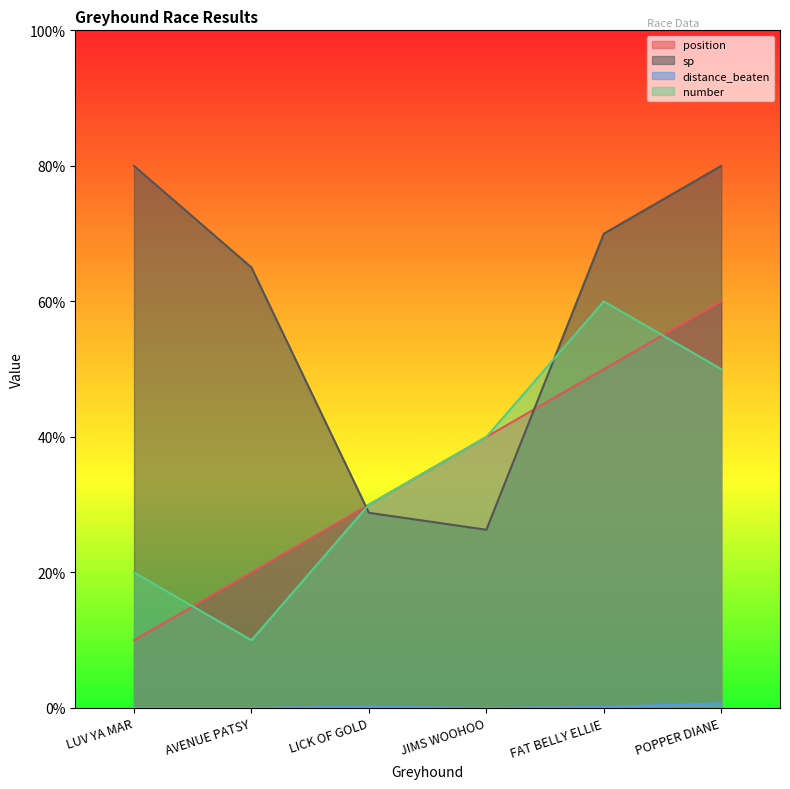

Rank the series at LICK OF GOLD from lowest to highest value.

distance_beaten, sp, position, number